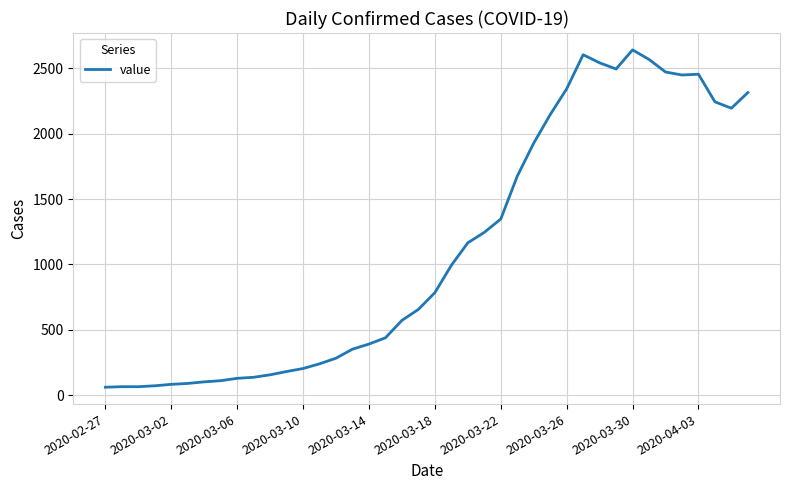

What is the smallest value displayed?

61